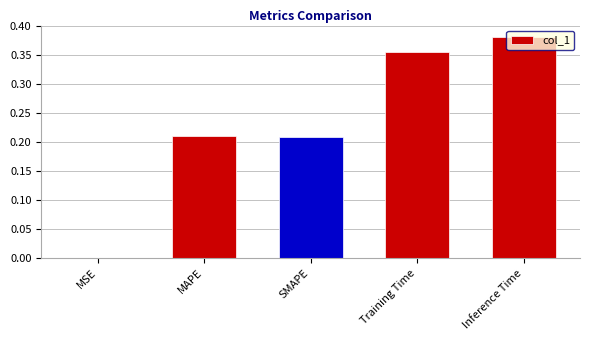

Count the number of categories in the chart.

5